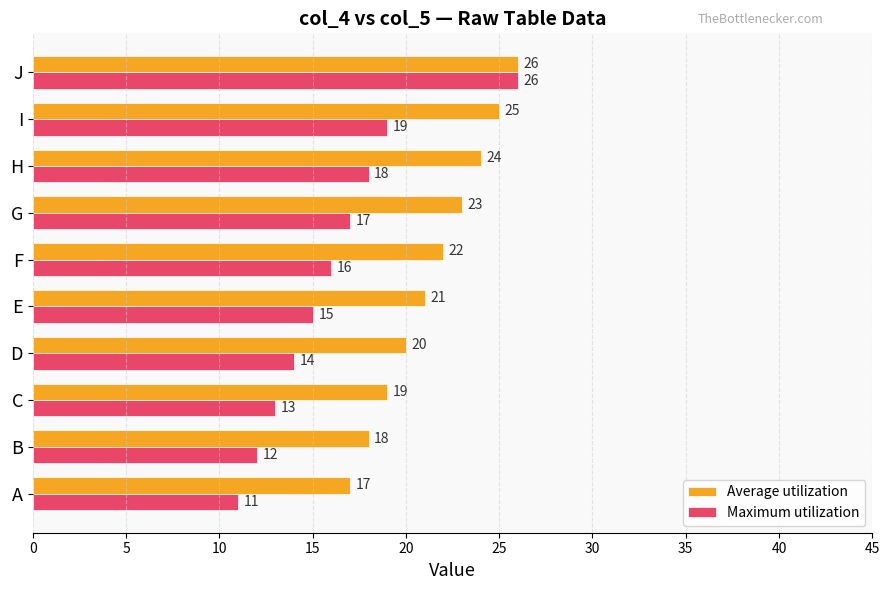

What is the average value of the Average utilization series?

22